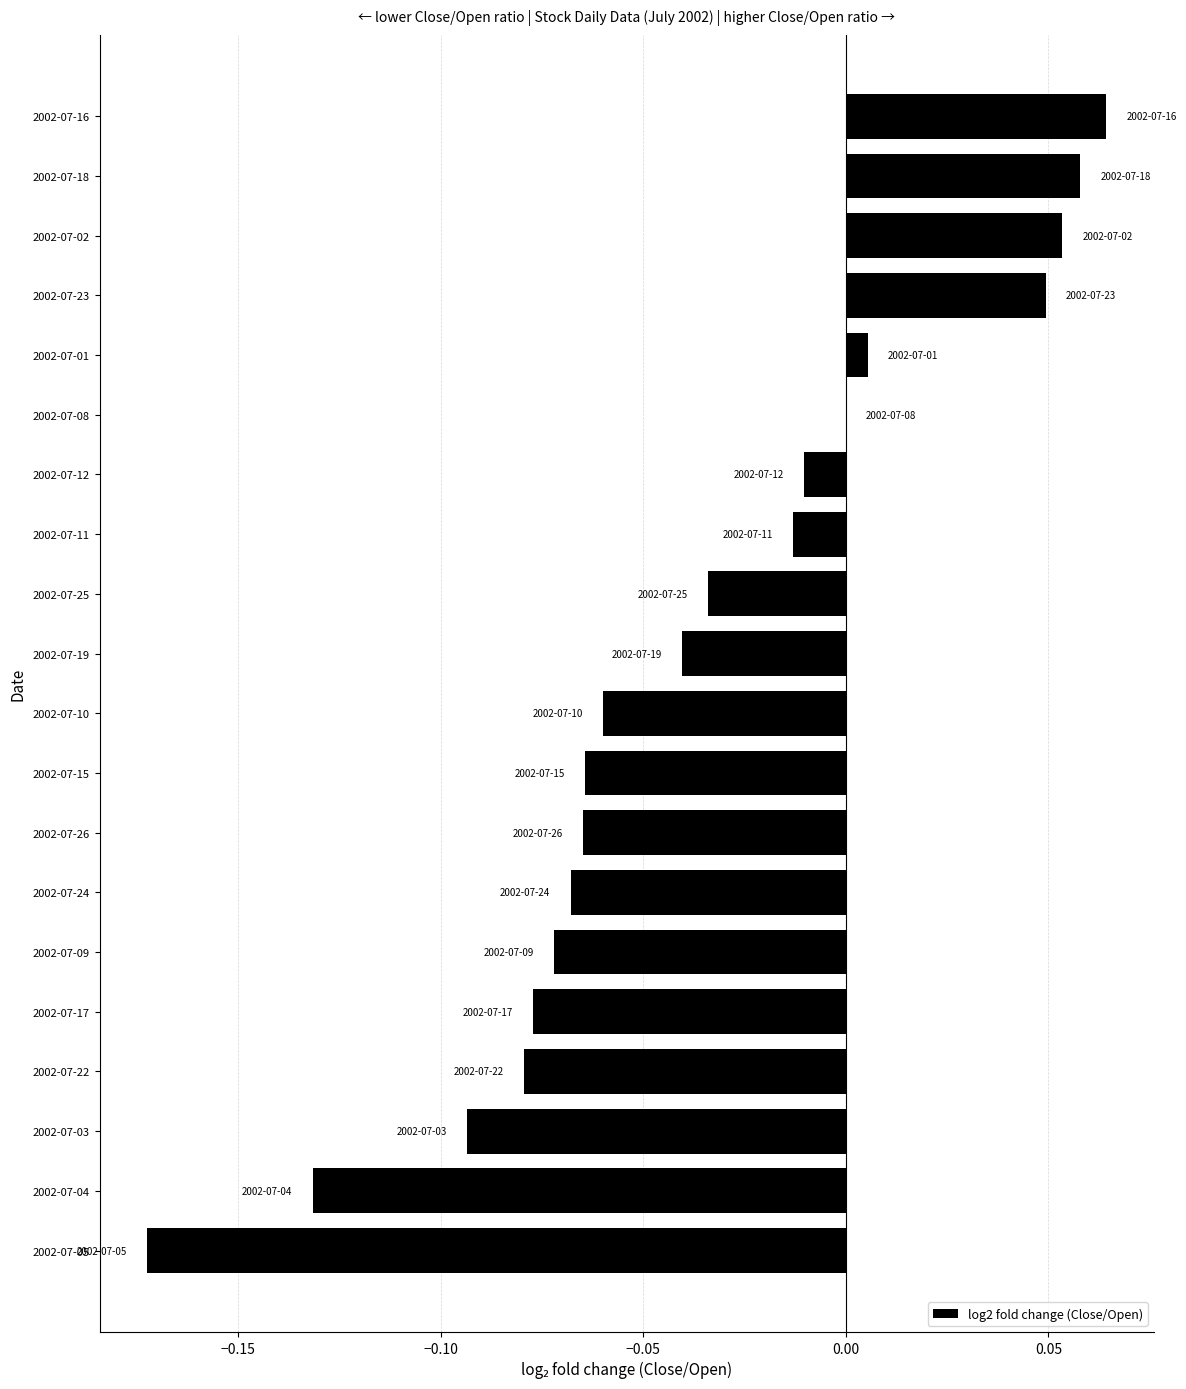

Which label corresponds to the largest value in the chart?

2002-07-16